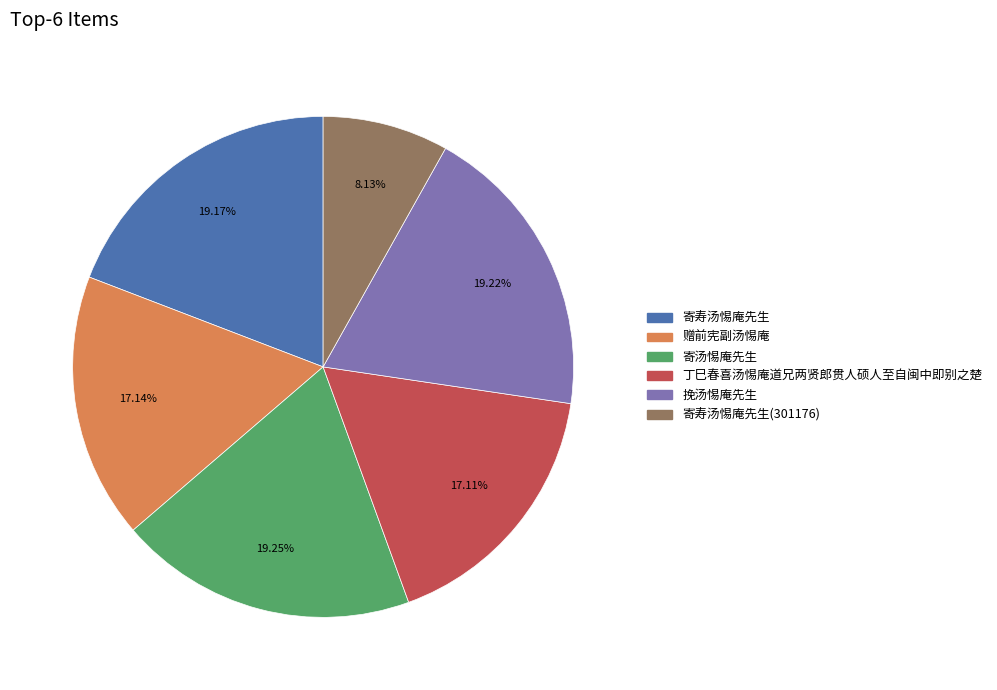

Does any single category account for the majority?

No